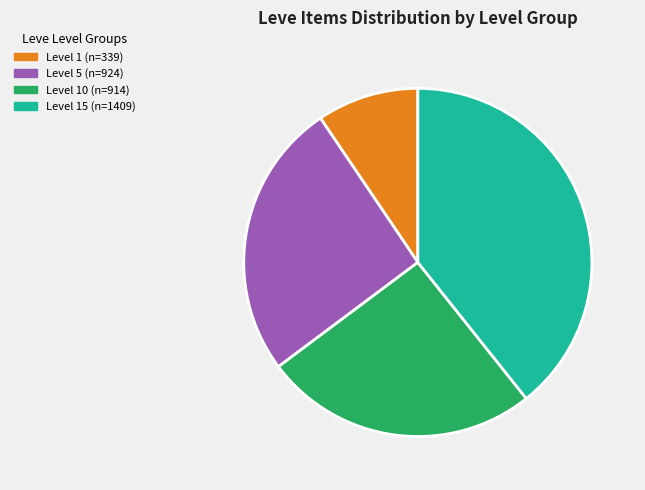

Is there a majority slice in this chart?

No